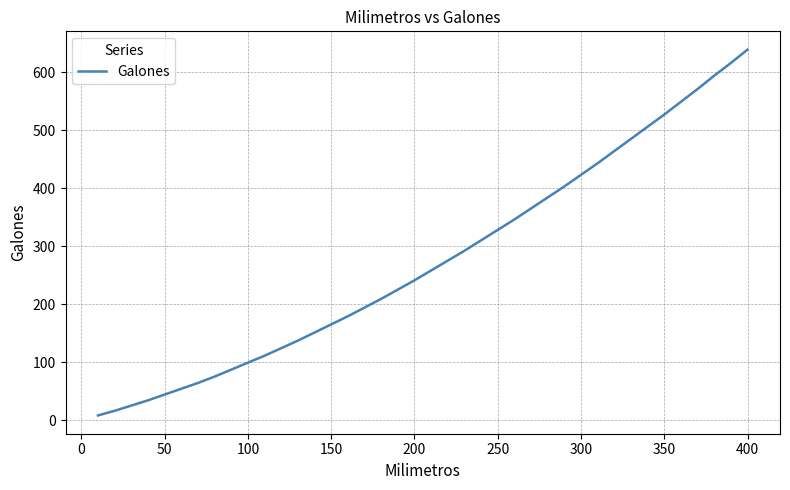

What is the greatest value displayed?

639